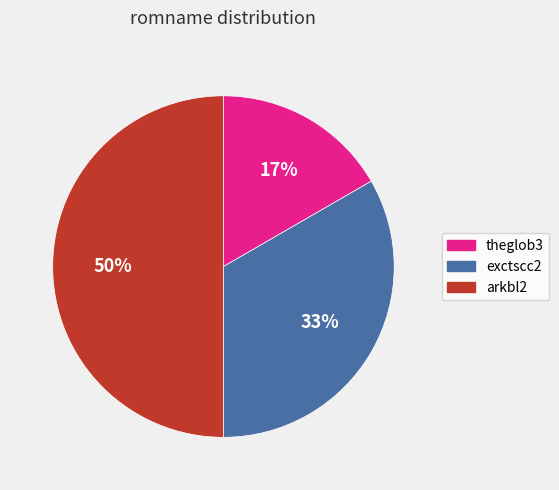

To the nearest percent, what percentage of the pie is arkbl2?

50%